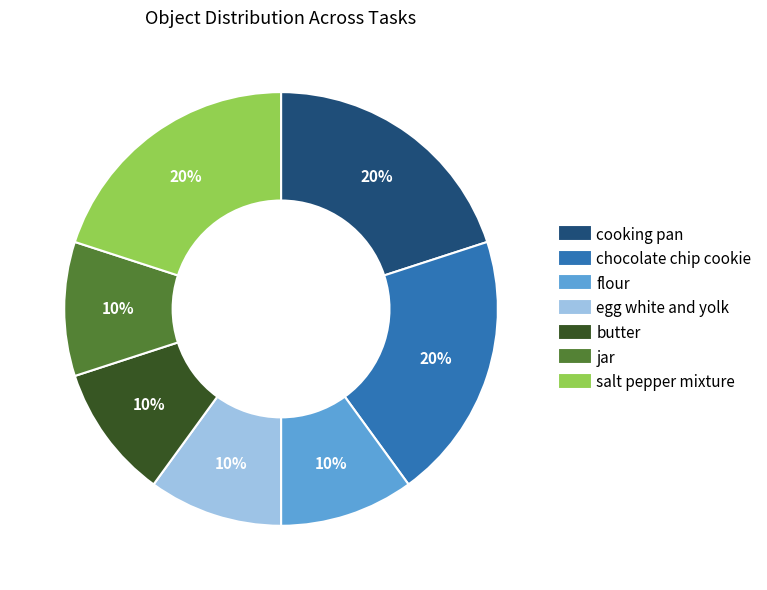

Is there a majority slice in this chart?

No